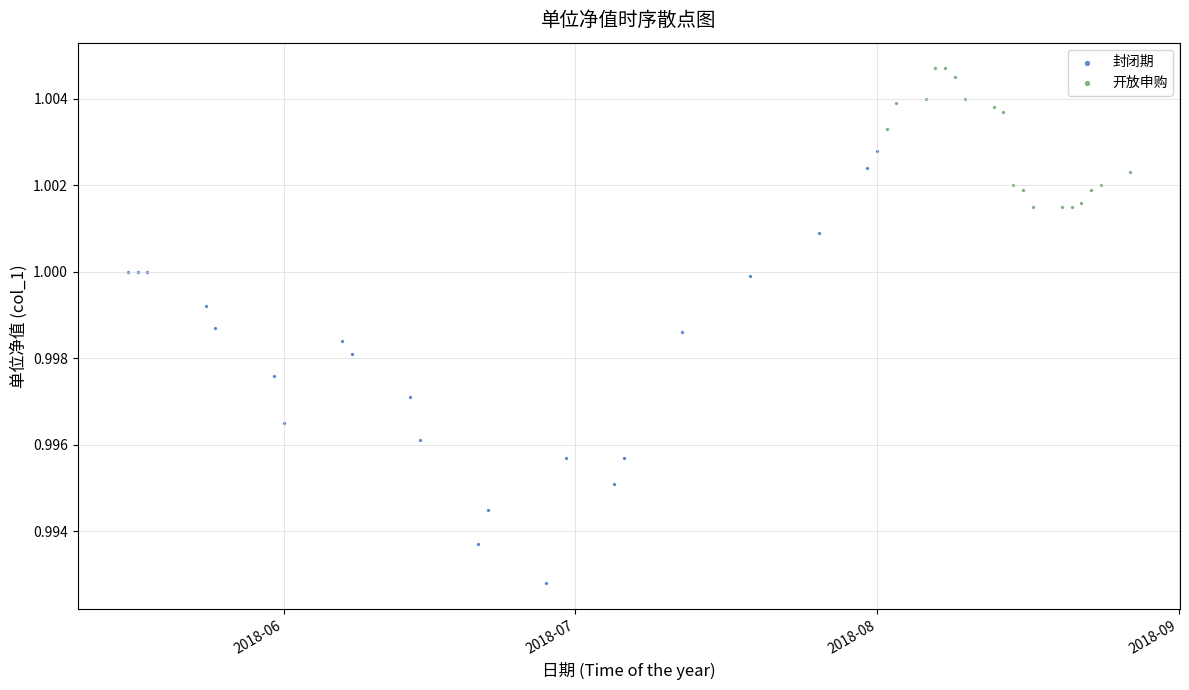

Which series contains the highest Y value?

开放申购